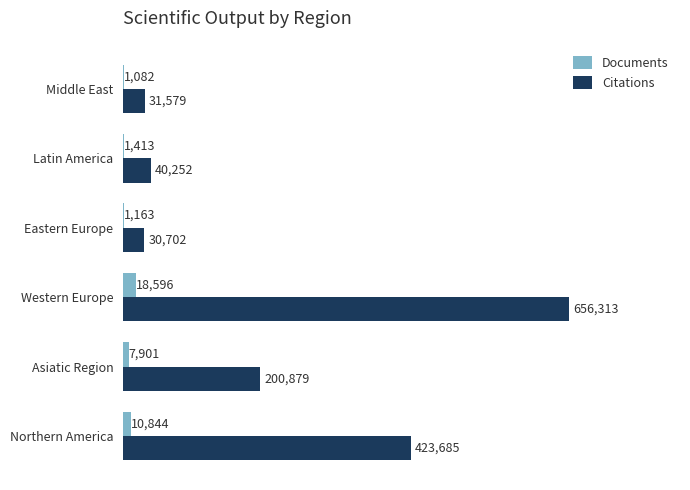

What is the sum of the Citations values at Middle East and Eastern Europe?

62281